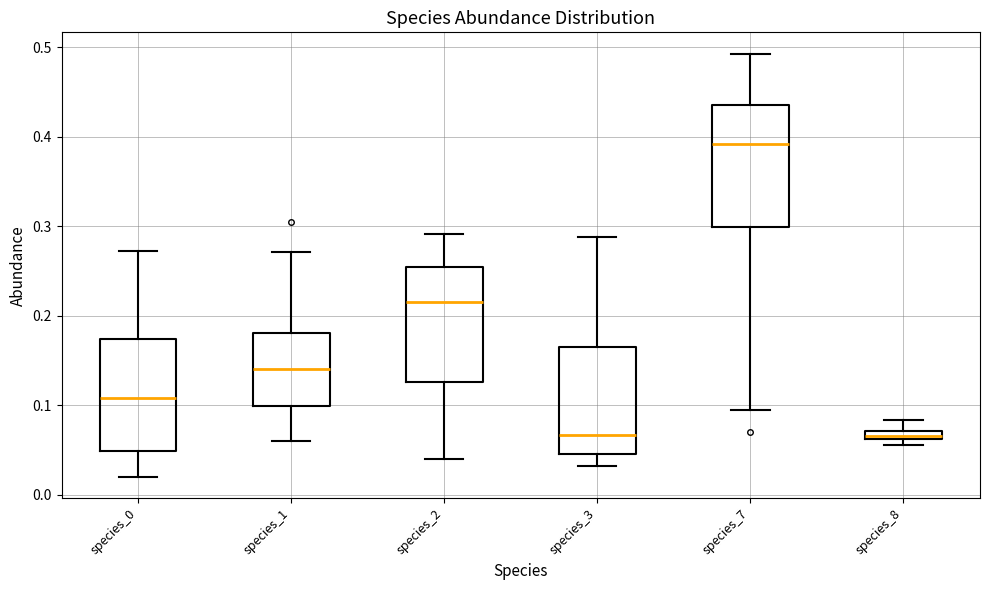

Where is the upper edge of the box for species_0 on the y-axis? The values are not printed on the chart, so give them approximately, as read against the axis.

0.17